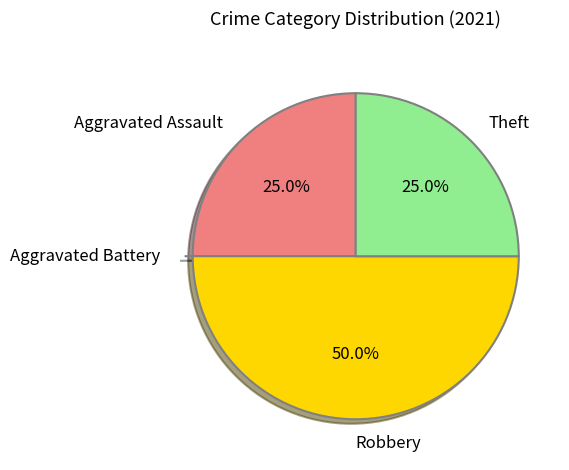

Which slice is the largest?

Robbery